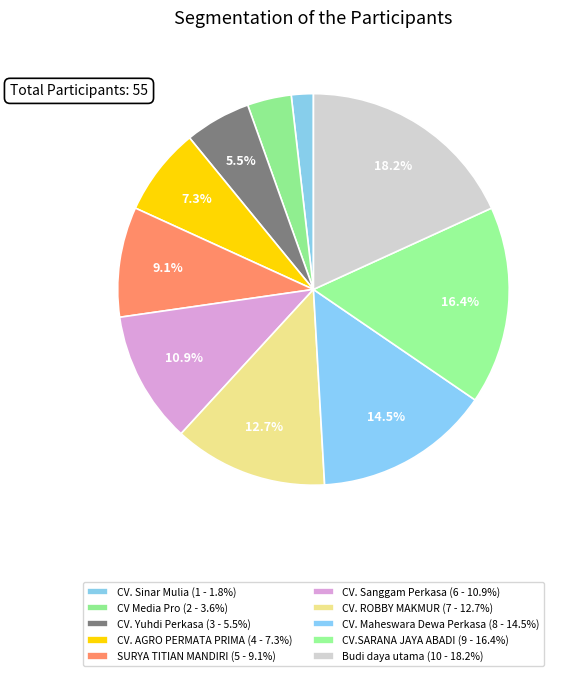

Which category has the biggest portion of the pie?

Budi daya utama